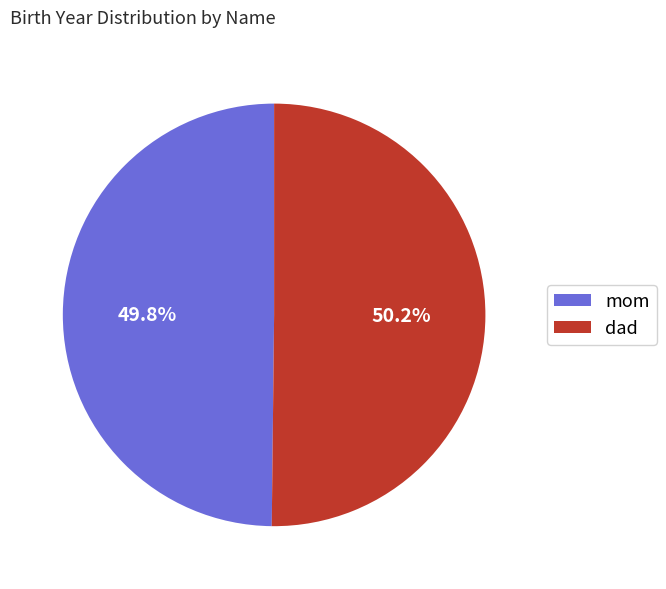

Is it true that mom is 56% of the pie?

False